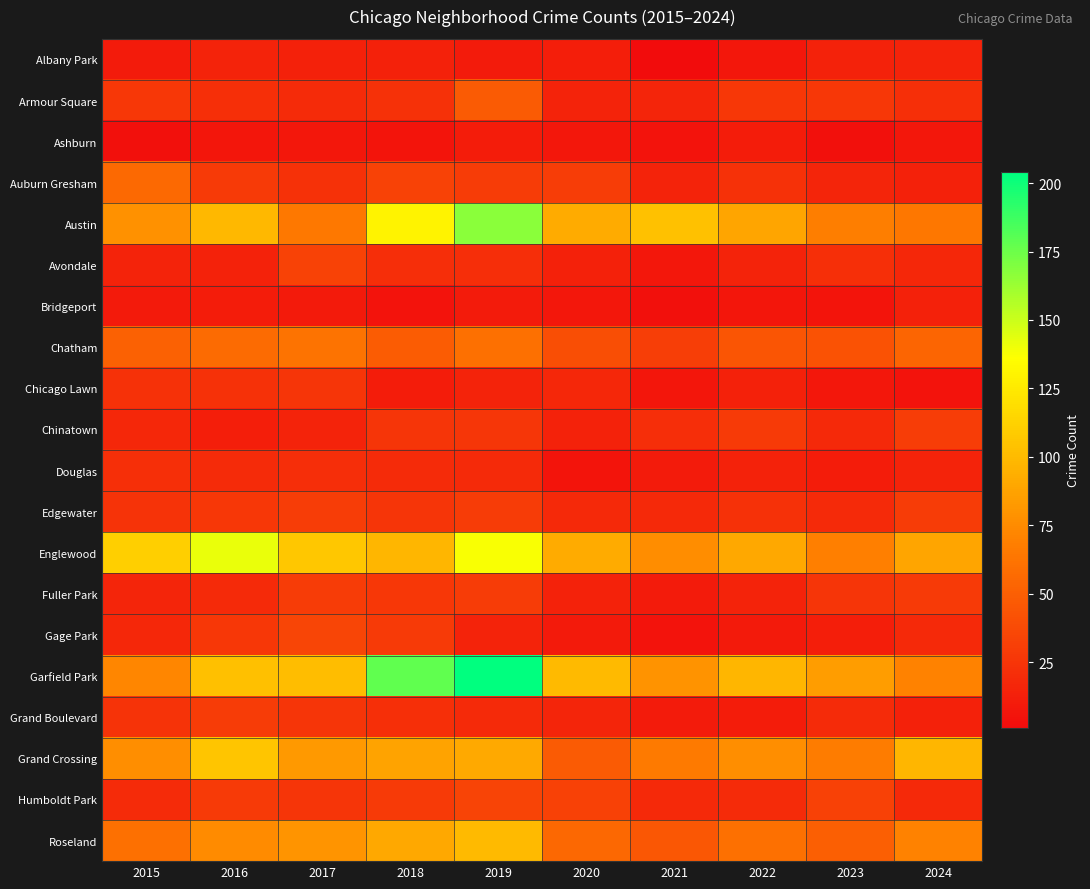

Between 2018 and 2024, which is larger?

2024